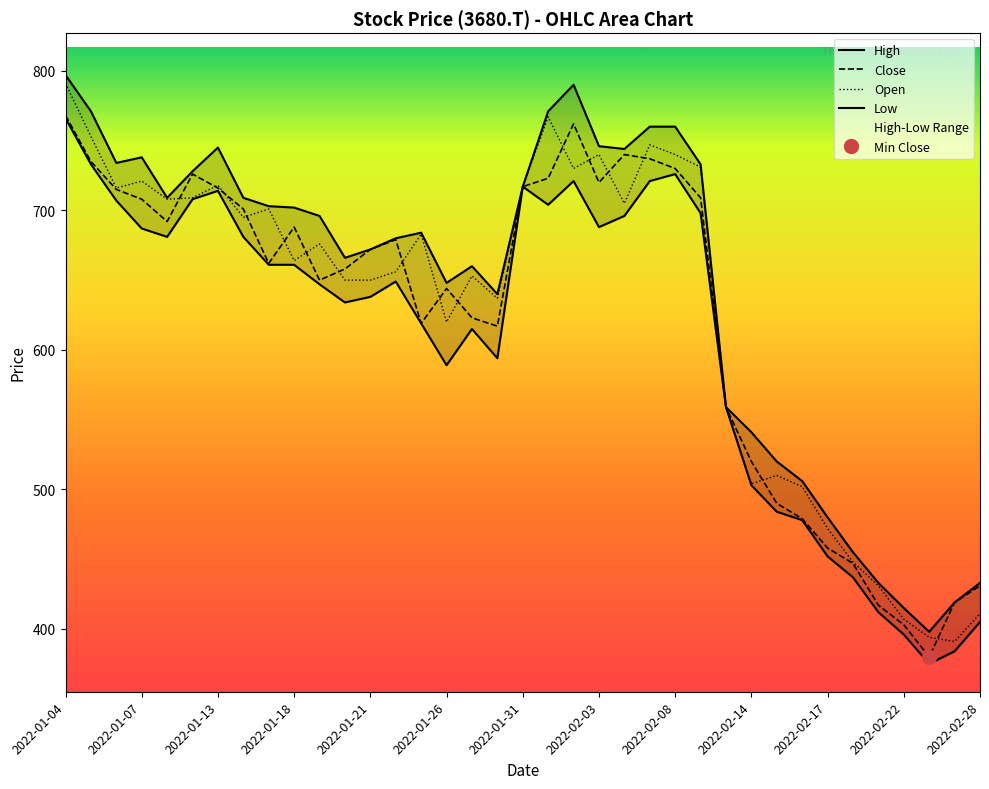

How many data points in Low are less than 649?

18